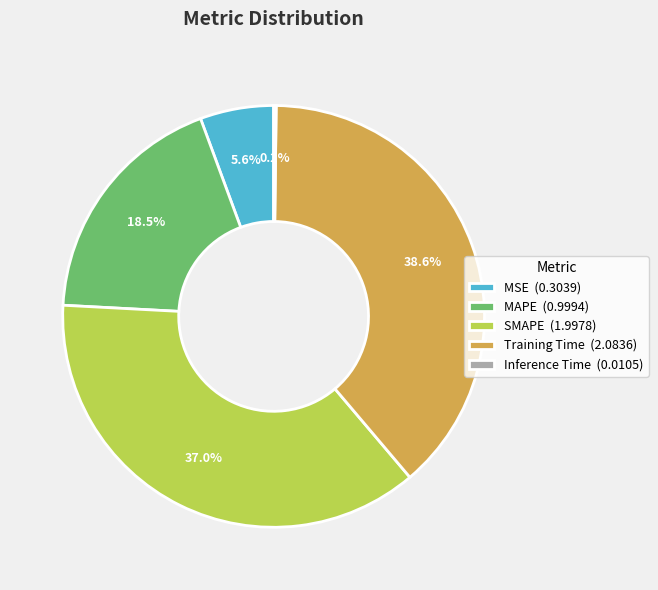

What is the largest slice in the pie chart?

Training Time